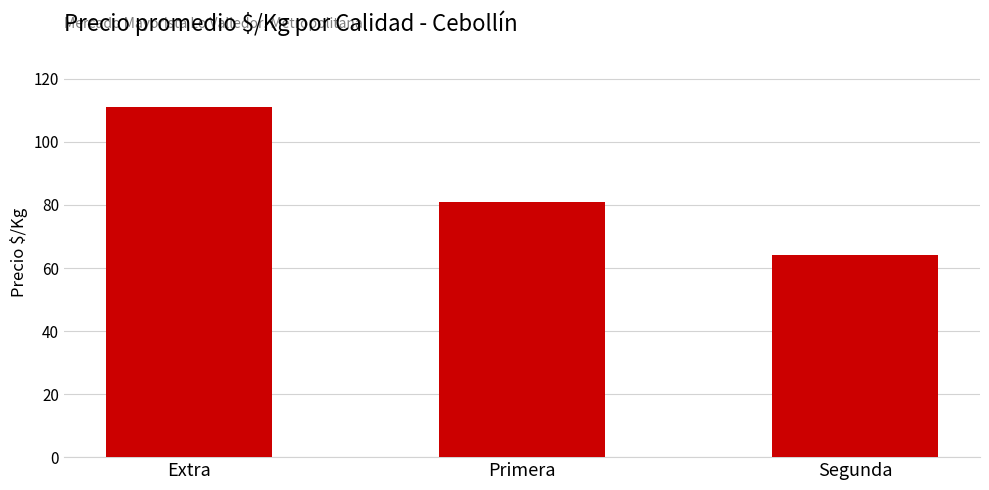

Reading right to left, list all the values displayed in this chart.

64	81	111